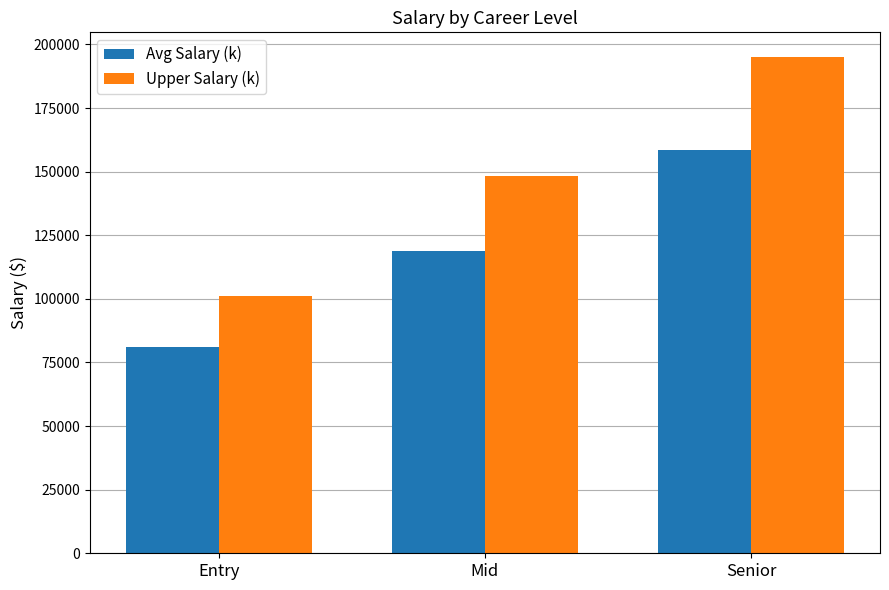

Rank the series by their maximum value, from highest to lowest.

Upper Salary (k), Avg Salary (k)